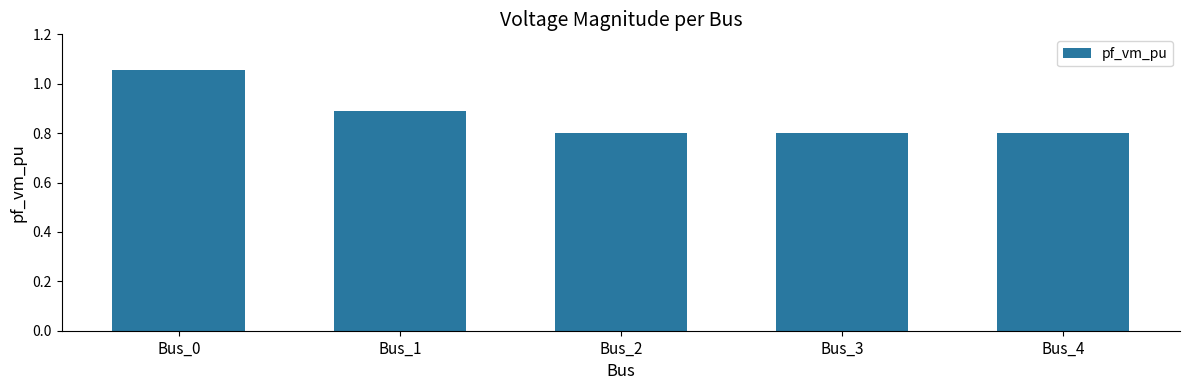

What is the difference between the second highest and minimum values?

0.1